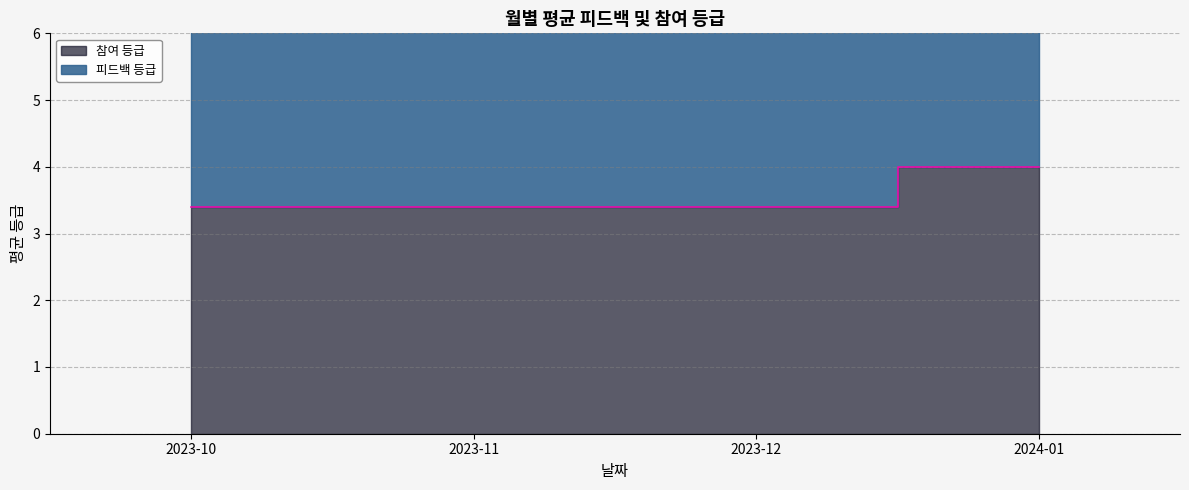

What is the sum of the values at 2023-12 and 2024-01?

7.4